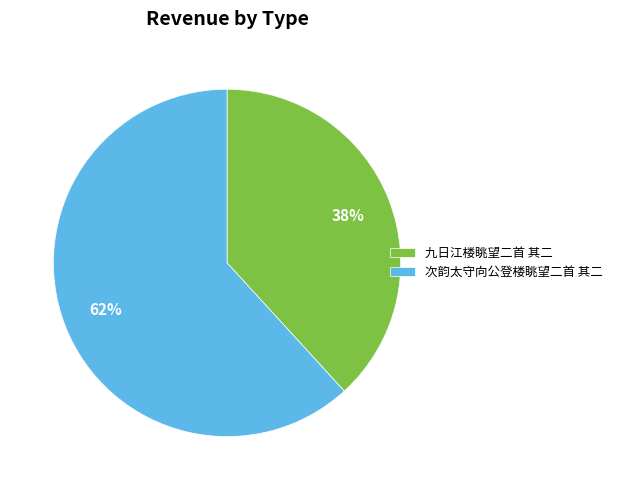

True or false: 九日江楼眺望二首 其二 accounts for 38% of the total.

True